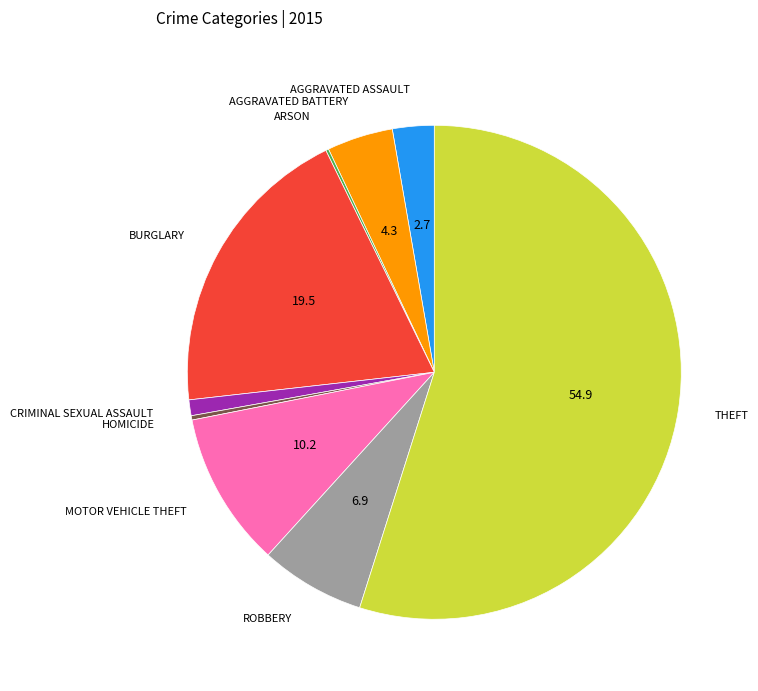

Is there any slice that represents more than half of the pie?

Yes